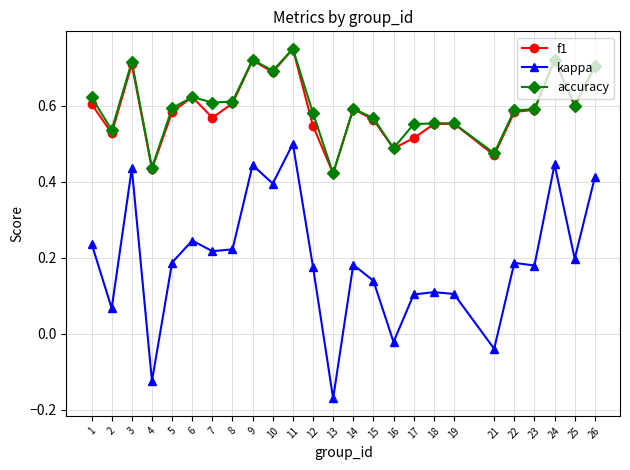

Which series has the widest spread of values?

kappa